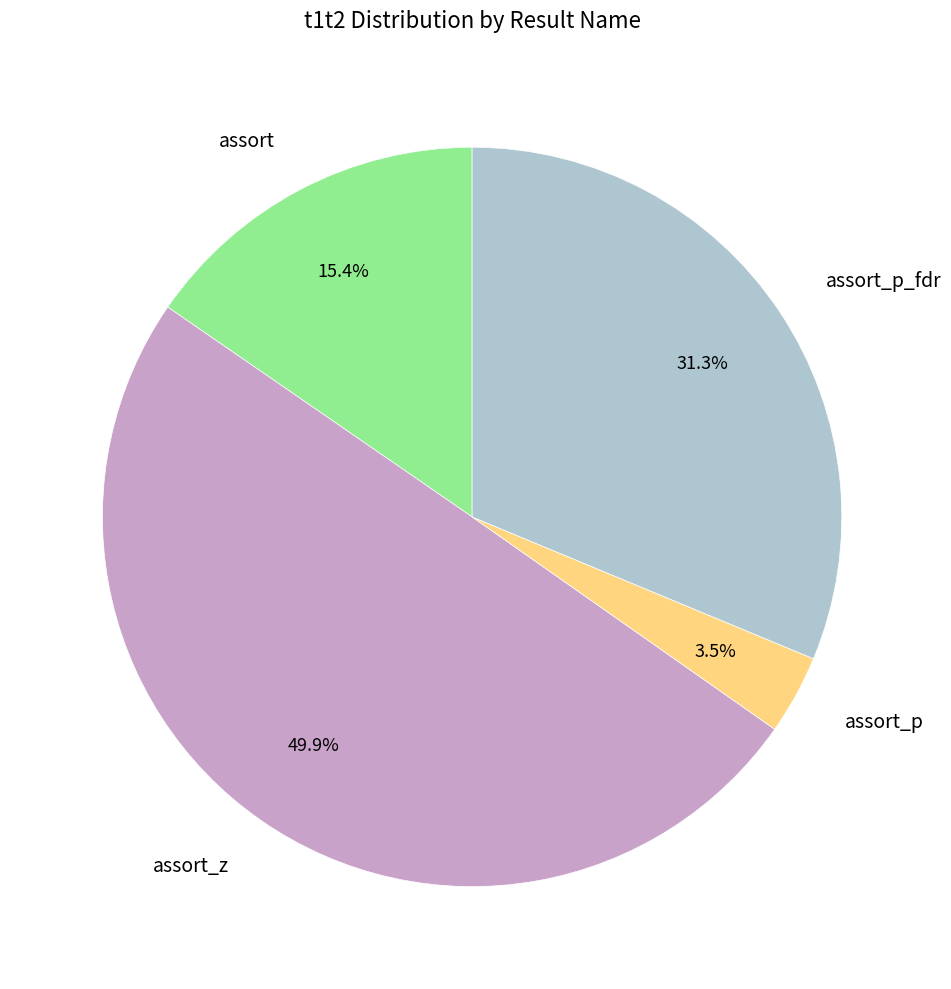

Rank the categories by value from highest to lowest.

assort_z, assort_p_fdr, assort, assort_p